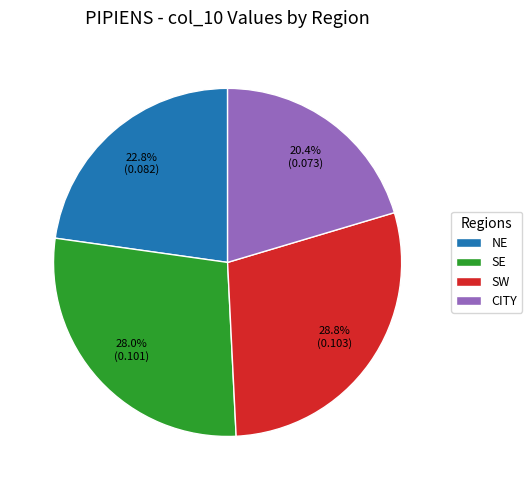

Is there any slice that represents more than half of the pie?

No